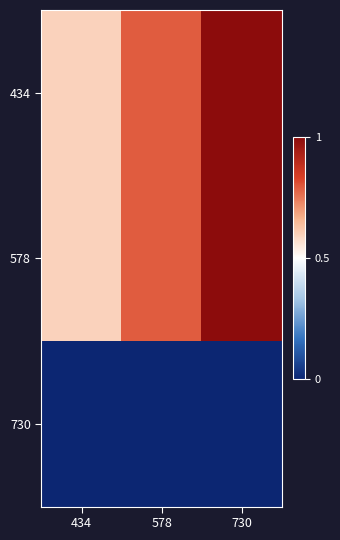

How many data points does each series have?

3